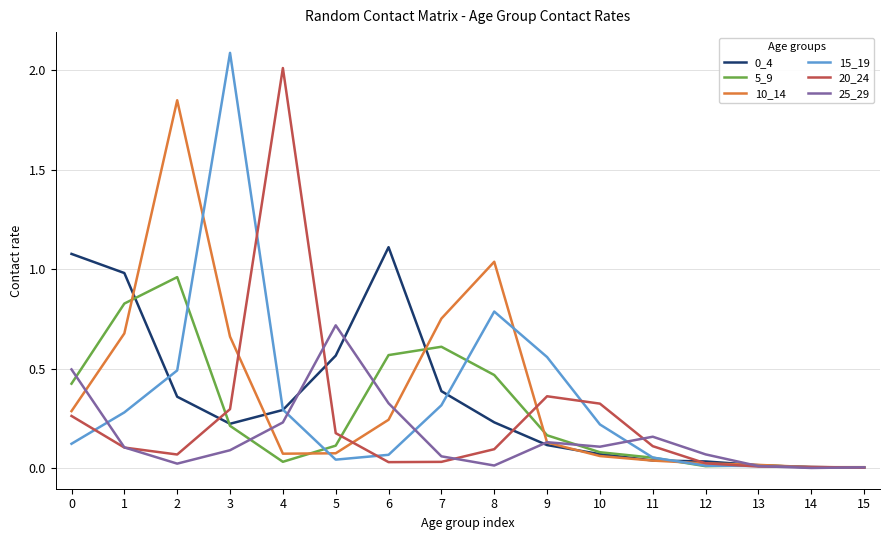

The value of 25_29 at 4 is 0.4. True or false?

False